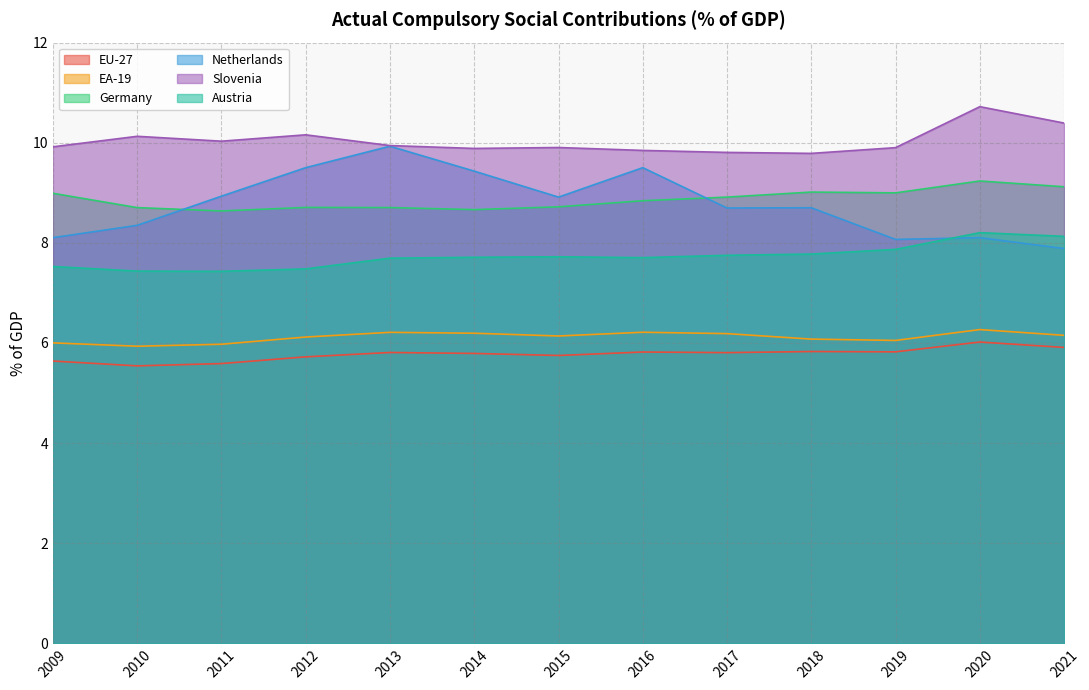

At which label does Netherlands first exceed 8?

2009